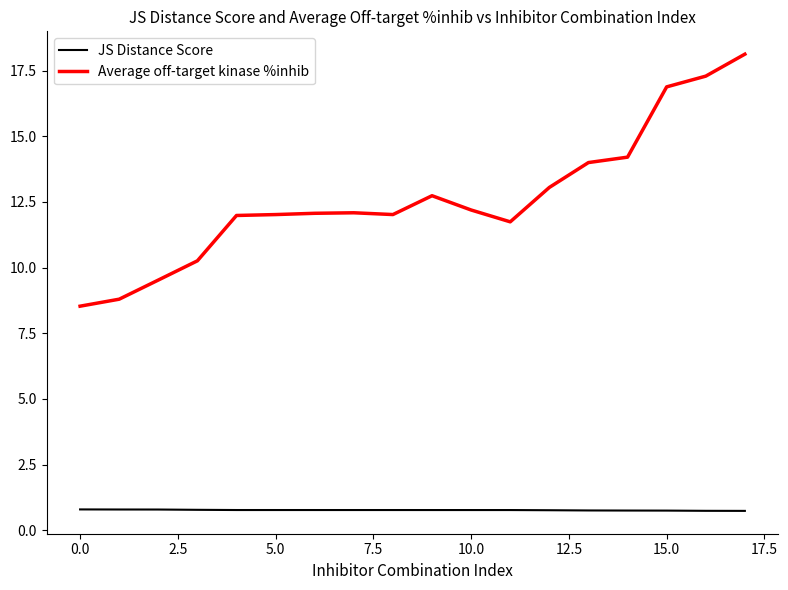

What is the difference between the maximum and minimum values in the JS Distance Score series?

0.1